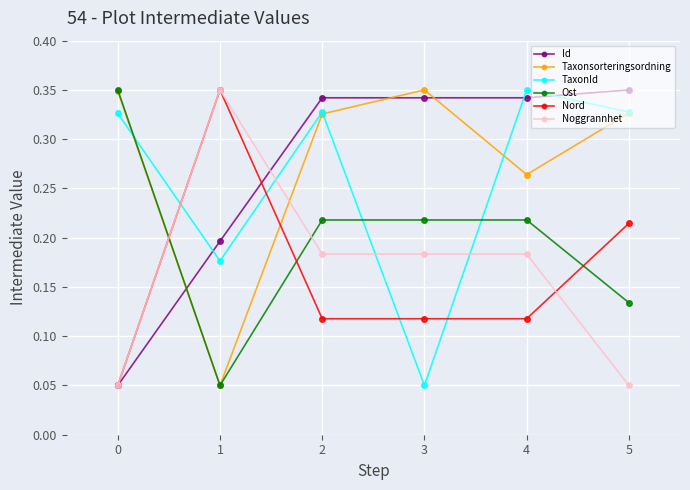

How many lines are shown in the chart?

6